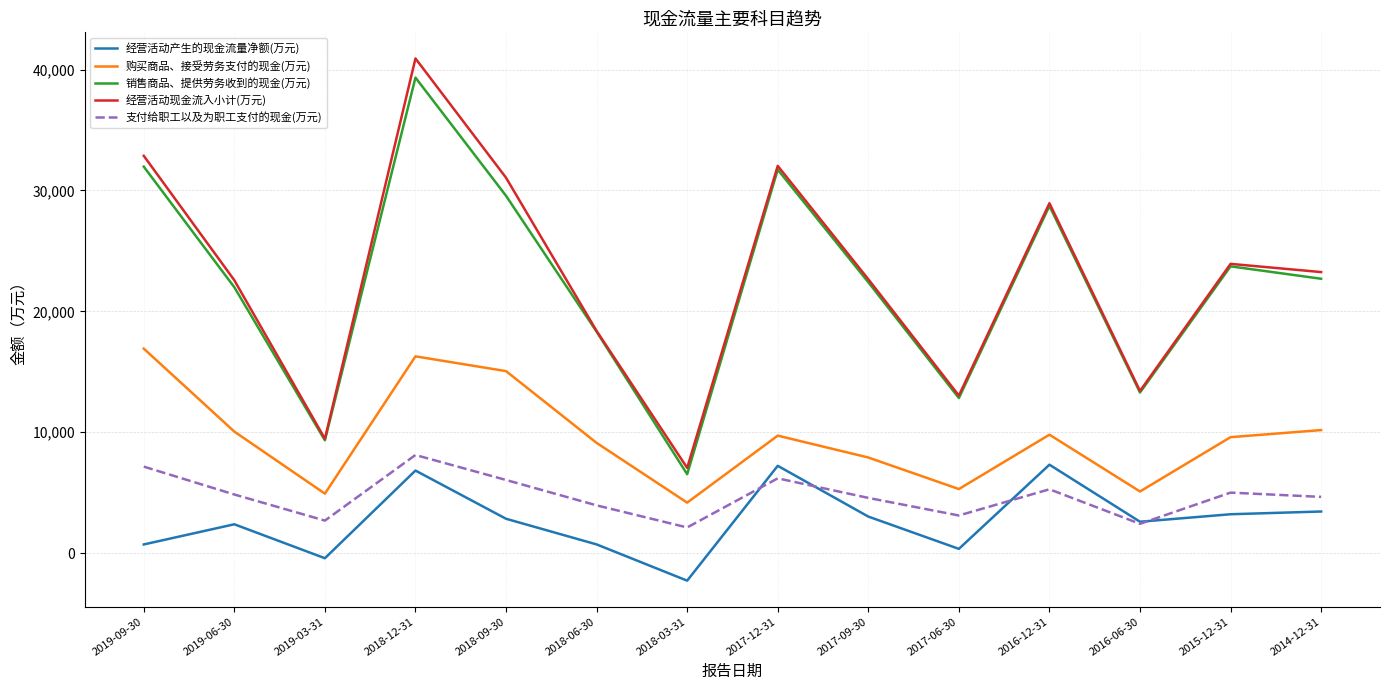

True or false: 购买商品、接受劳务支付的现金(万元) and 经营活动现金流入小计(万元) intersect in this chart.

False